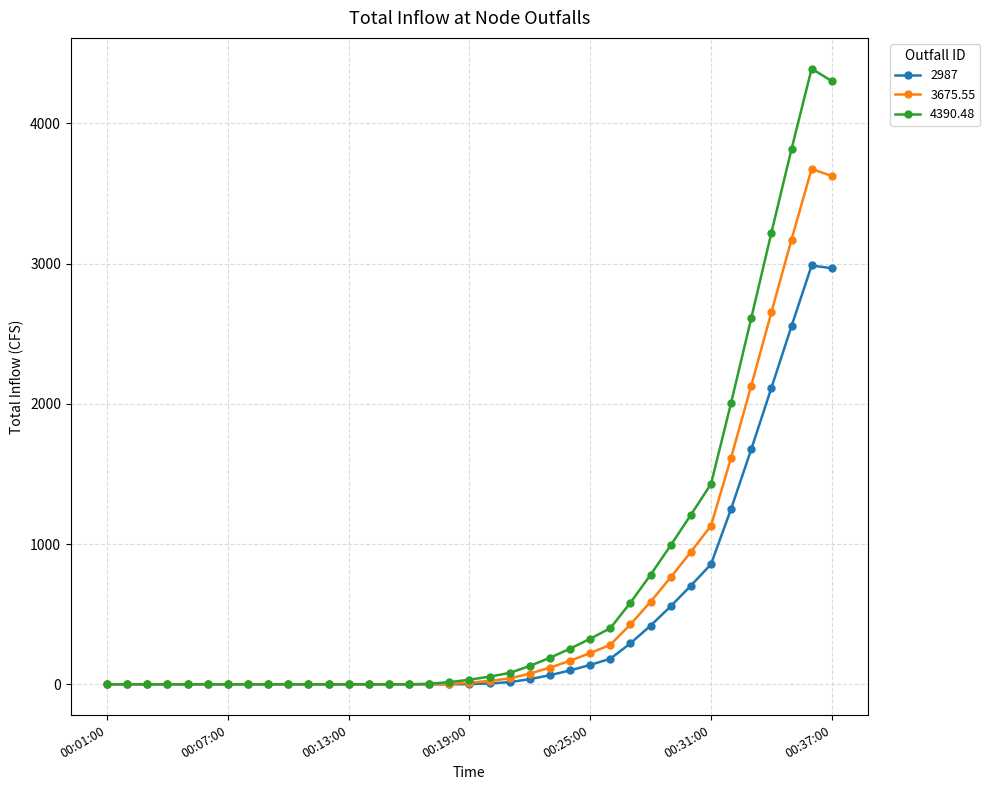

What is the maximum value for 4390.48?

4390.5